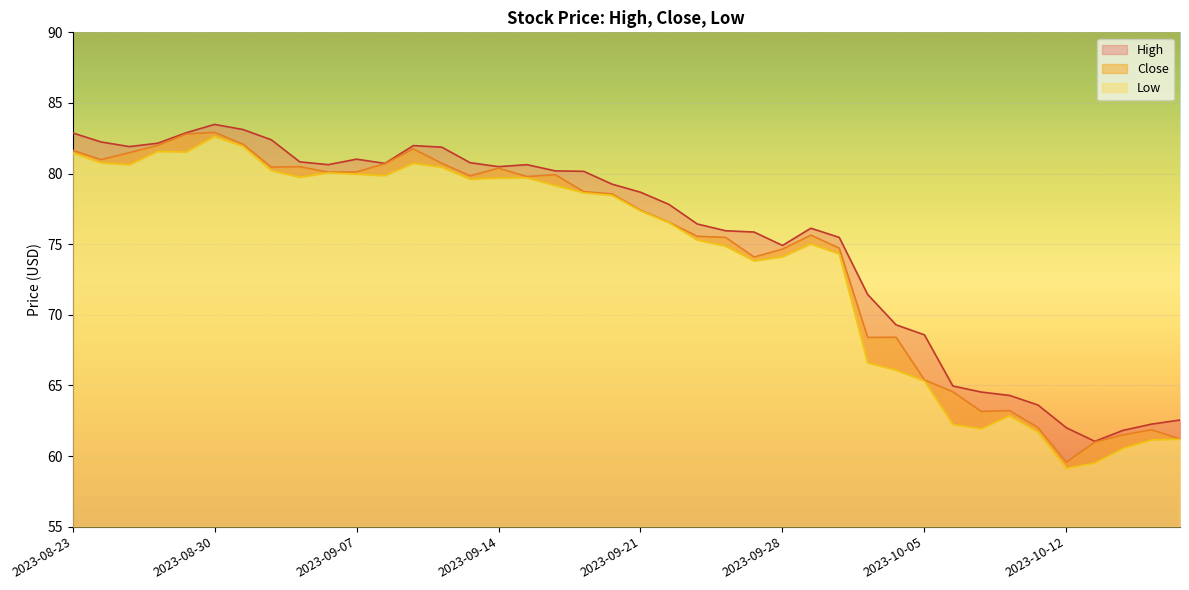

Reading left to right, transcribe all the data shown in this chart.

High: 2023-08-23=82.9	2023-08-24=82.2	2023-08-25=81.9	2023-08-28=82.2	2023-08-29=82.9	2023-08-30=83.5	2023-08-31=83.1	2023-09-01=82.4	2023-09-05=80.8	2023-09-06=80.6	2023-09-07=81.0	2023-09-08=80.7	2023-09-11=82.0	2023-09-12=81.9	2023-09-13=80.8	2023-09-14=80.5	2023-09-15=80.6	2023-09-18=80.2	2023-09-19=80.2	2023-09-20=79.2	2023-09-21=78.7	2023-09-22=77.8	2023-09-25=76.4	2023-09-26=75.9	2023-09-27=75.9	2023-09-28=74.9	2023-09-29=76.1	2023-10-02=75.5	2023-10-03=71.4	2023-10-04=69.3	2023-10-05=68.6	2023-10-06=65.0	2023-10-09=64.5	2023-10-10=64.3	2023-10-11=63.6	2023-10-12=62.0	2023-10-13=61.0	2023-10-16=61.8	2023-10-17=62.3	2023-10-18=62.5
Close: 2023-08-23=81.7	2023-08-24=81.0	2023-08-25=81.5	2023-08-28=82.0	2023-08-29=82.8	2023-08-30=82.9	2023-08-31=82.1	2023-09-01=80.5	2023-09-05=80.5	2023-09-06=80.1	2023-09-07=80.1	2023-09-08=80.7	2023-09-11=81.8	2023-09-12=80.7	2023-09-13=79.8	2023-09-14=80.4	2023-09-15=79.8	2023-09-18=79.9	2023-09-19=78.7	2023-09-20=78.6	2023-09-21=77.4	2023-09-22=76.6	2023-09-25=75.6	2023-09-26=75.5	2023-09-27=74.1	2023-09-28=74.7	2023-09-29=75.6	2023-10-02=74.7	2023-10-03=68.4	2023-10-04=68.4	2023-10-05=65.4	2023-10-06=64.6	2023-10-09=63.2	2023-10-10=63.2	2023-10-11=62.0	2023-10-12=59.6	2023-10-13=61.0	2023-10-16=61.5	2023-10-17=61.9	2023-10-18=61.2
Low: 2023-08-23=81.5	2023-08-24=80.8	2023-08-25=80.6	2023-08-28=81.6	2023-08-29=81.5	2023-08-30=82.6	2023-08-31=81.9	2023-09-01=80.2	2023-09-05=79.7	2023-09-06=80.1	2023-09-07=80.0	2023-09-08=79.8	2023-09-11=80.7	2023-09-12=80.4	2023-09-13=79.6	2023-09-14=79.7	2023-09-15=79.7	2023-09-18=79.2	2023-09-19=78.6	2023-09-20=78.5	2023-09-21=77.4	2023-09-22=76.5	2023-09-25=75.3	2023-09-26=74.9	2023-09-27=73.8	2023-09-28=74.1	2023-09-29=75.0	2023-10-02=74.3	2023-10-03=66.6	2023-10-04=66.1	2023-10-05=65.3	2023-10-06=62.2	2023-10-09=61.9	2023-10-10=62.8	2023-10-11=61.7	2023-10-12=59.1	2023-10-13=59.5	2023-10-16=60.5	2023-10-17=61.1	2023-10-18=61.2